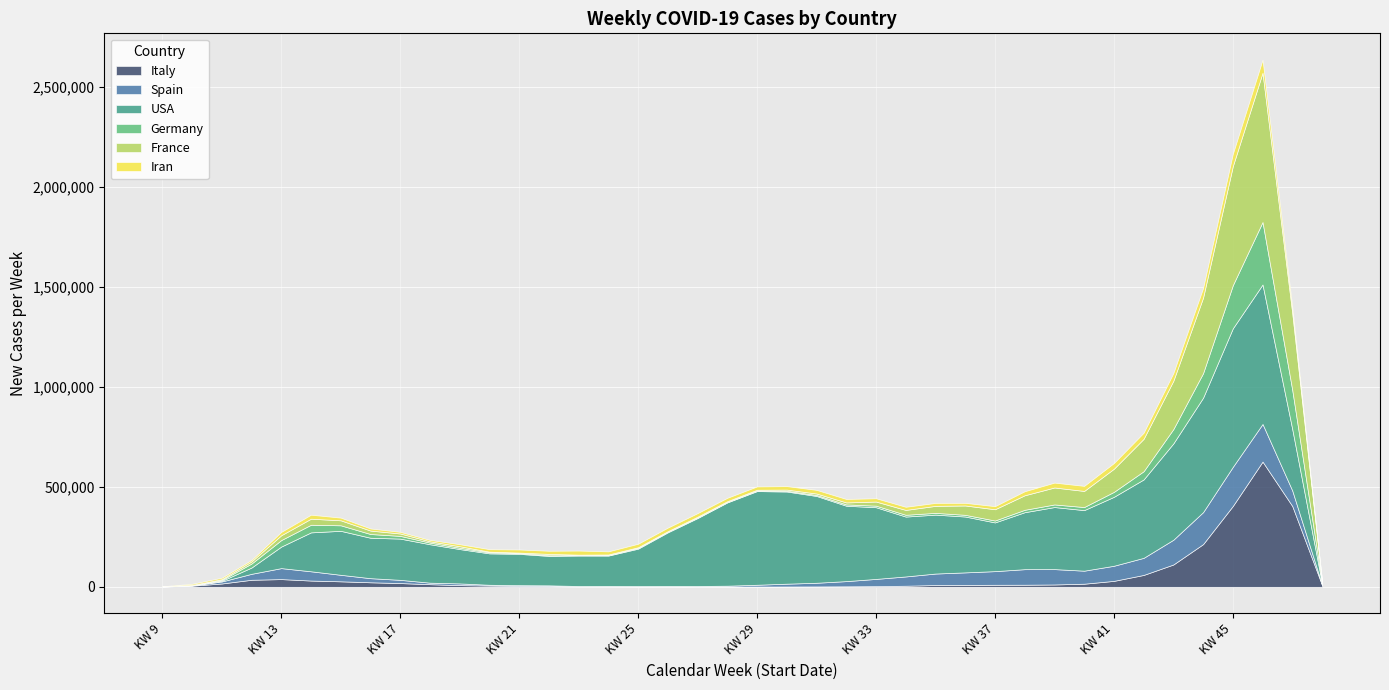

What is the difference between the second highest and second lowest values in the Italy series?

402853